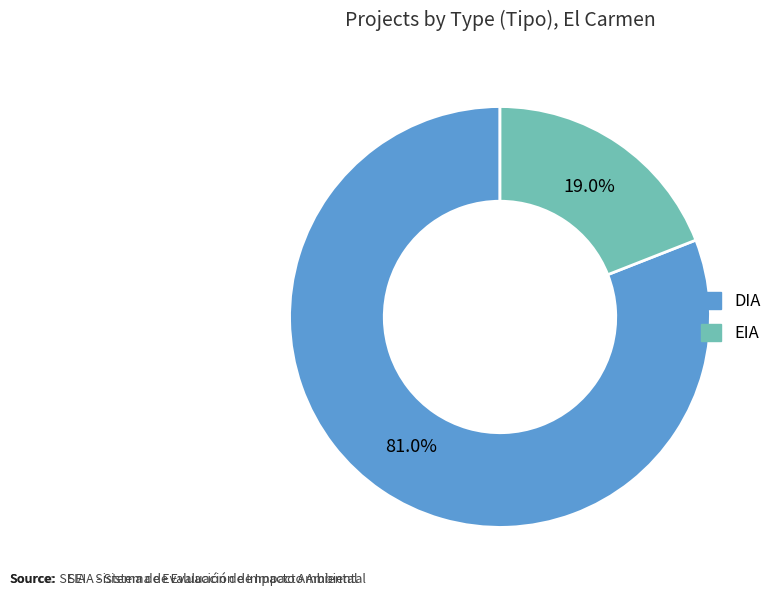

Rank the categories by value from lowest to highest.

EIA, DIA